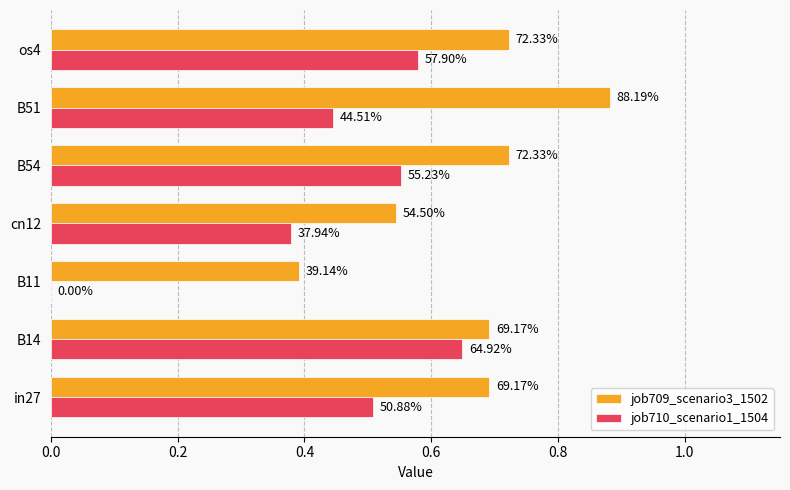

At how many categories does at least one series exceed 0?

7